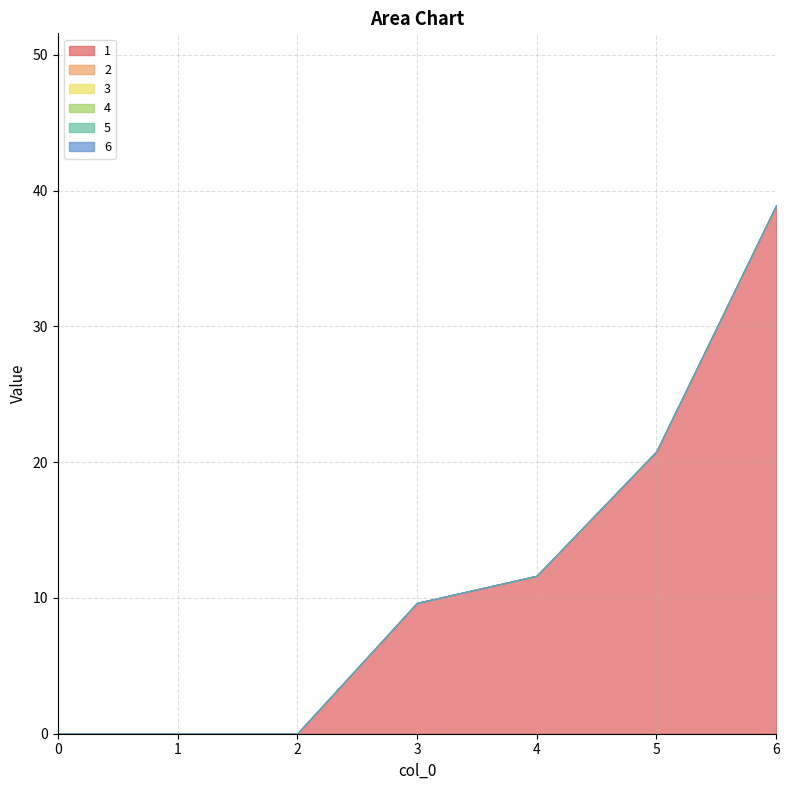

Count the number of data series in this chart.

6